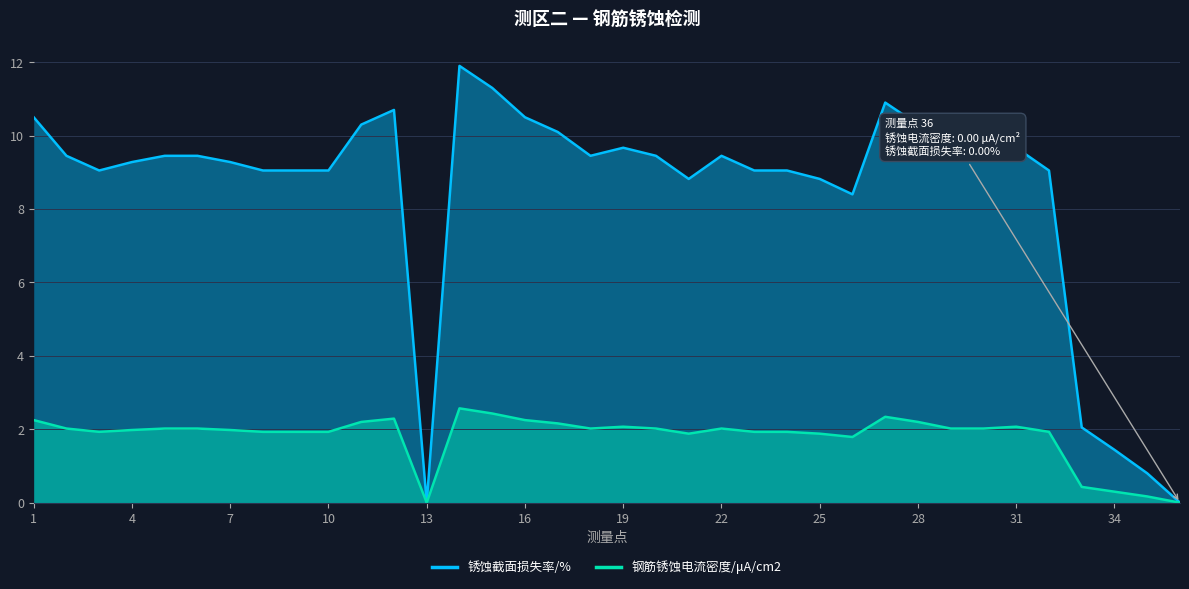

True or false: 钢筋锈蚀电流密度/μA/cm2 and 锈蚀截面损失率/% intersect in this chart.

False